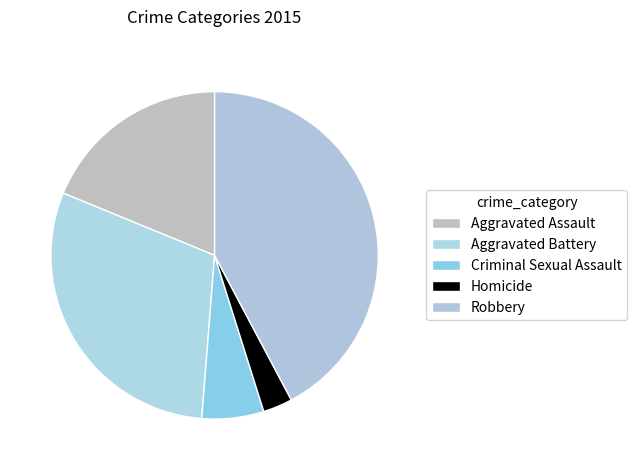

How many slices are in this pie chart?

5